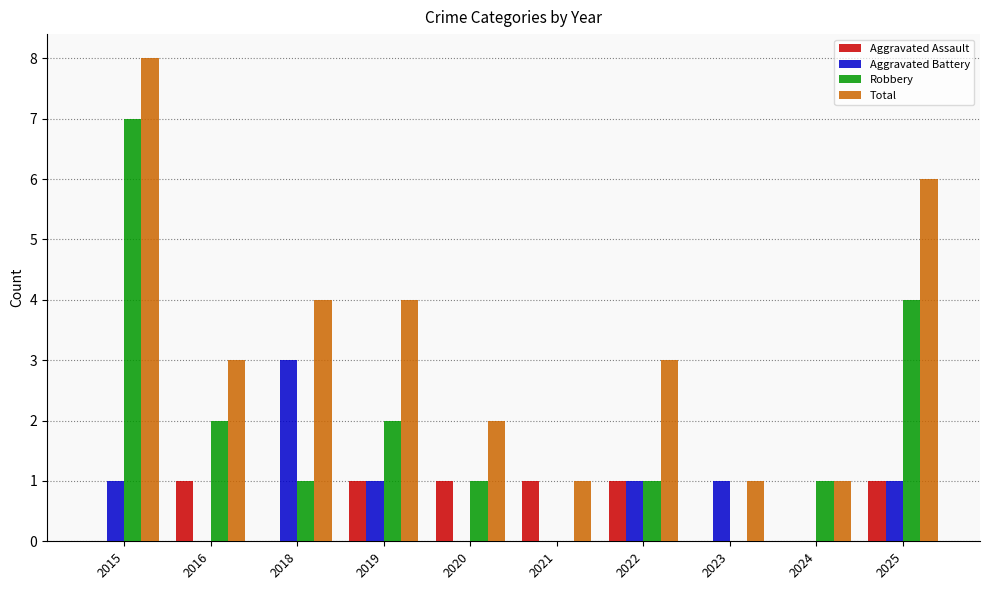

At which label does Aggravated Battery reach its peak?

2018